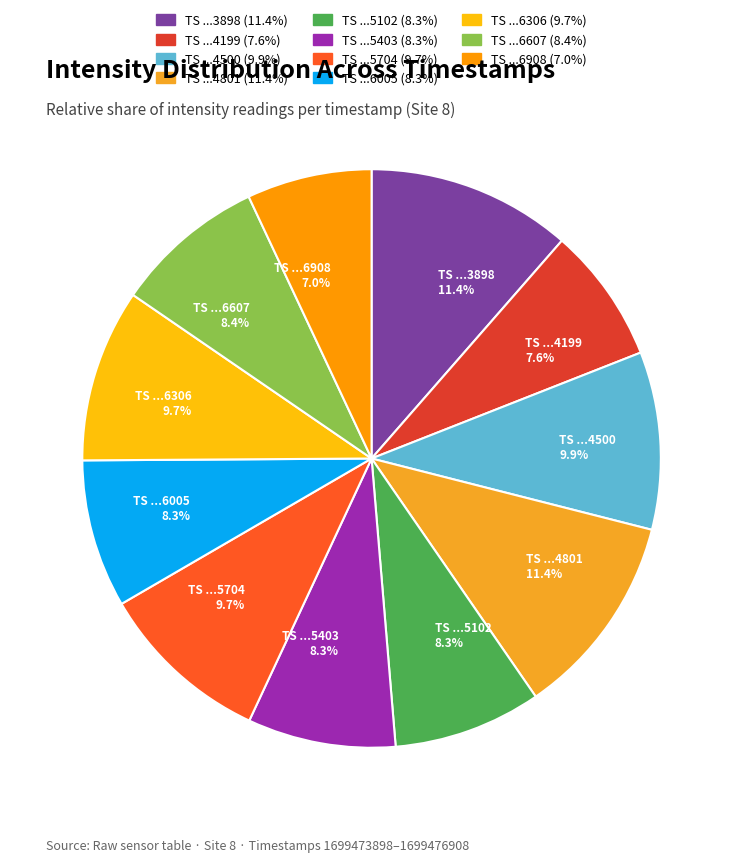

Combined, do TS ...4801 11.4% and TS ...6005 8.3% account for over 50%?

No